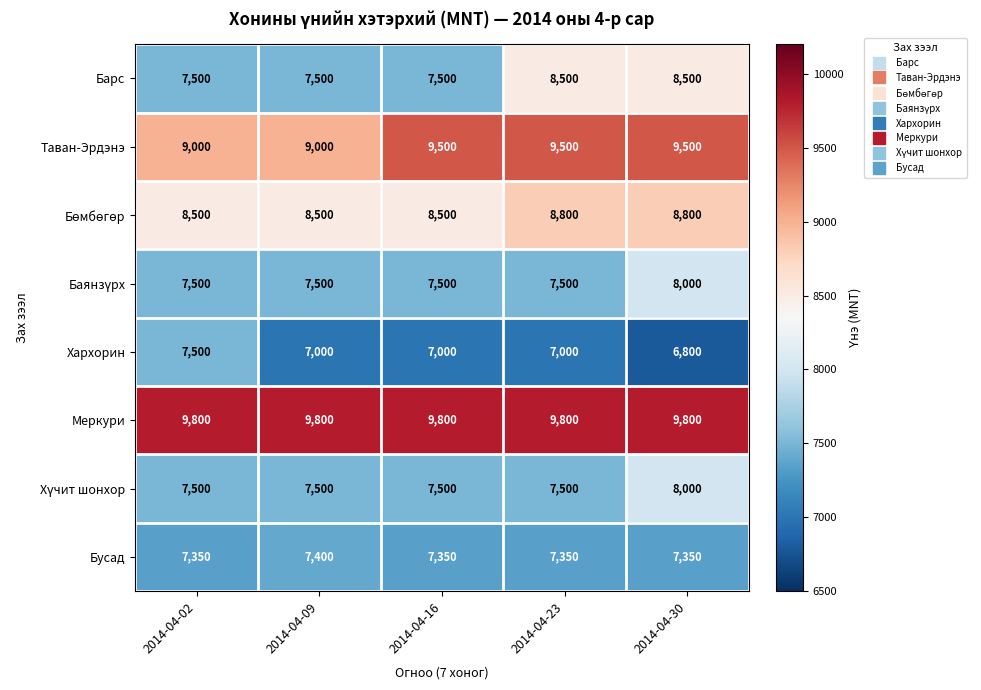

What is the maximum value shown in the chart?

9800